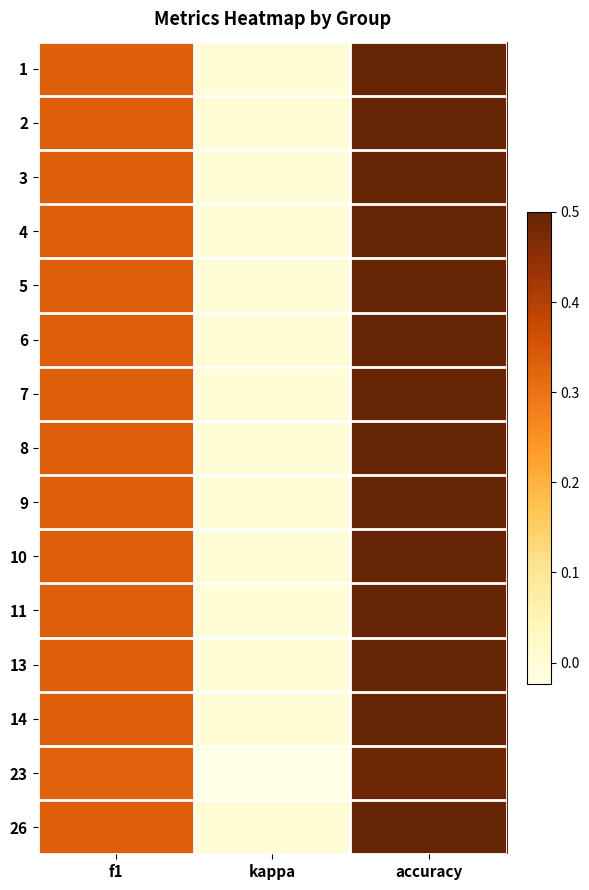

Reading right to left, transcribe all the data shown in this chart.

1: accuracy=0.5	kappa=0.0	f1=0.3
2: accuracy=0.5	kappa=0.0	f1=0.3
3: accuracy=0.5	kappa=0.0	f1=0.3
4: accuracy=0.5	kappa=0.0	f1=0.3
5: accuracy=0.5	kappa=0.0	f1=0.3
6: accuracy=0.5	kappa=0.0	f1=0.3
7: accuracy=0.5	kappa=0.0	f1=0.3
8: accuracy=0.5	kappa=0.0	f1=0.3
9: accuracy=0.5	kappa=0.0	f1=0.3
10: accuracy=0.5	kappa=0.0	f1=0.3
11: accuracy=0.5	kappa=0.0	f1=0.3
13: accuracy=0.5	kappa=0.0	f1=0.3
14: accuracy=0.5	kappa=0.0	f1=0.3
23: accuracy=0.5	kappa=-0.0	f1=0.3
26: accuracy=0.5	kappa=0.0	f1=0.3